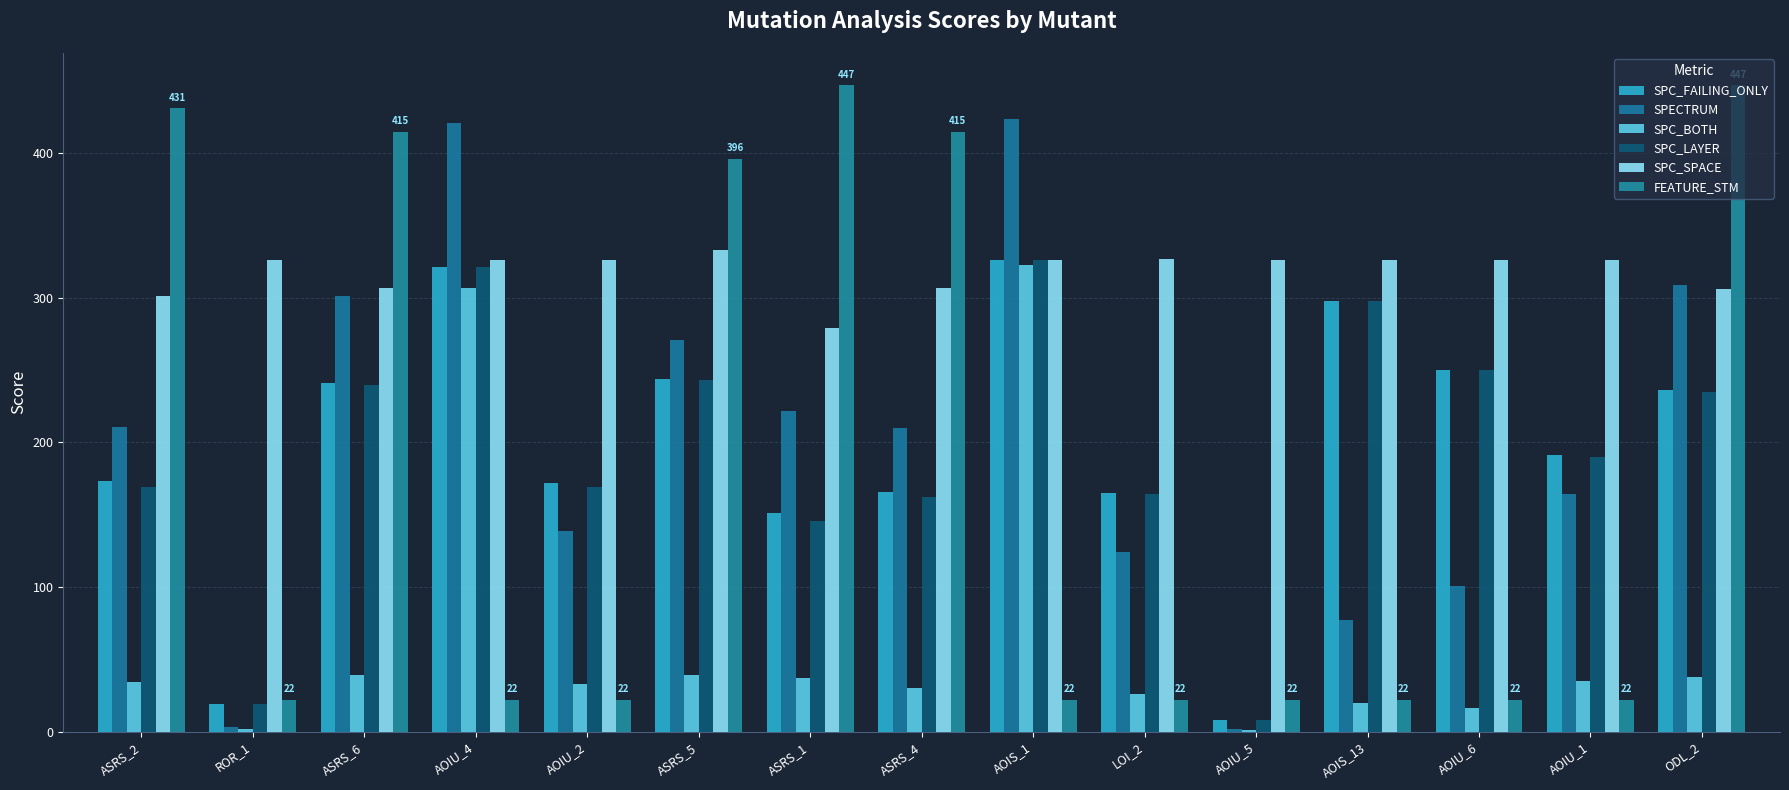

How many groups of bars are there?

15